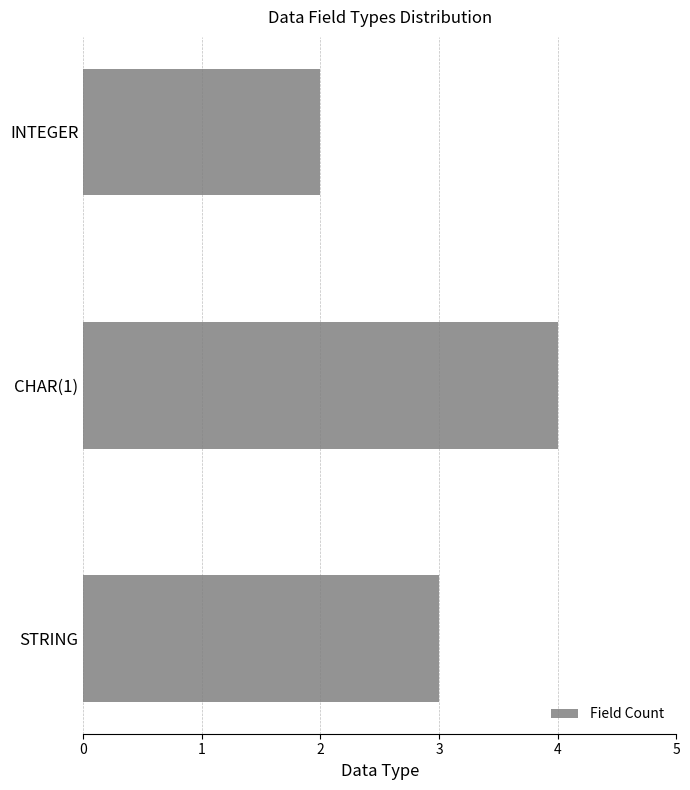

How many data points does each series have?

3